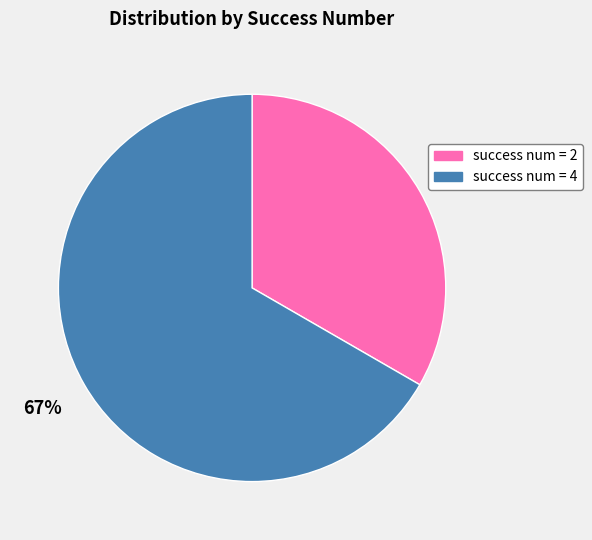

Which slice is the largest?

success num = 4